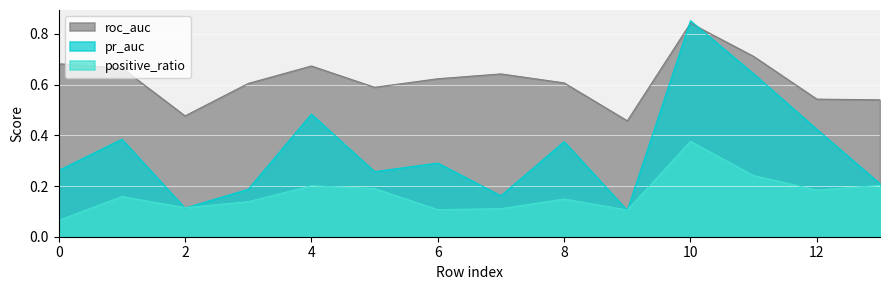

Reading left to right, list all the values displayed in this chart.

pr_auc: 0=0.3	1=0.4	2=0.1	3=0.2	4=0.5	5=0.3	6=0.3	7=0.2	8=0.4	9=0.1	10=0.9	11=0.6	12=0.4	13=0.2
roc_auc: 0=0.7	1=0.7	2=0.5	3=0.6	4=0.7	5=0.6	6=0.6	7=0.6	8=0.6	9=0.5	10=0.8	11=0.7	12=0.5	13=0.5
positive_ratio: 0=0.1	1=0.2	2=0.1	3=0.1	4=0.2	5=0.2	6=0.1	7=0.1	8=0.1	9=0.1	10=0.4	11=0.2	12=0.2	13=0.2